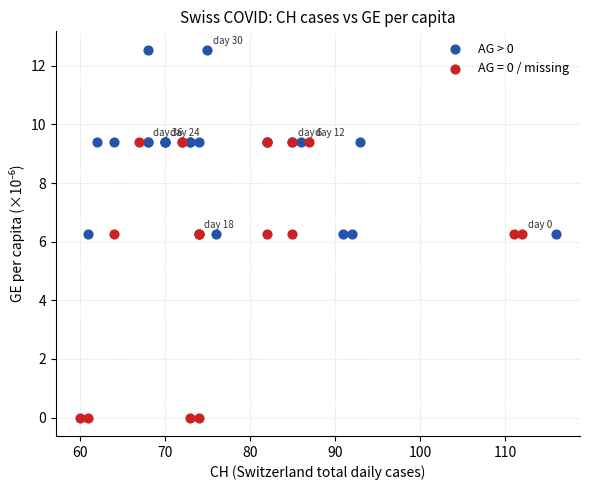

Which series reaches the maximum Y coordinate?

AG > 0